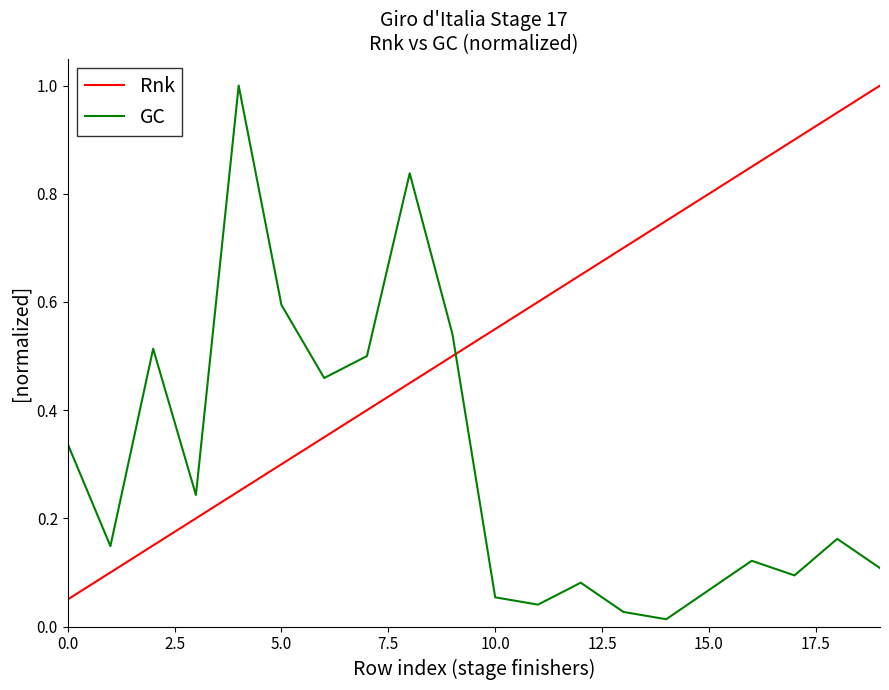

At how many categories does at least one series exceed 0?

20